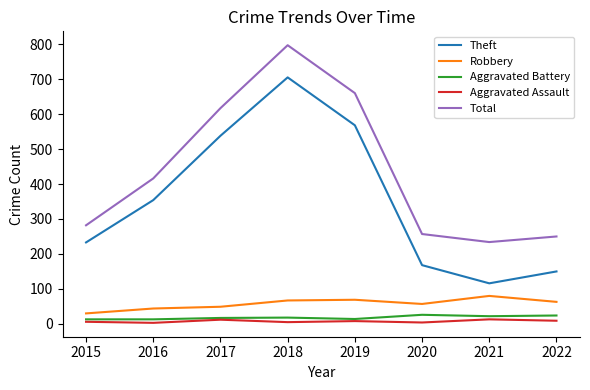

True or false: Theft and Total cross at least once.

False